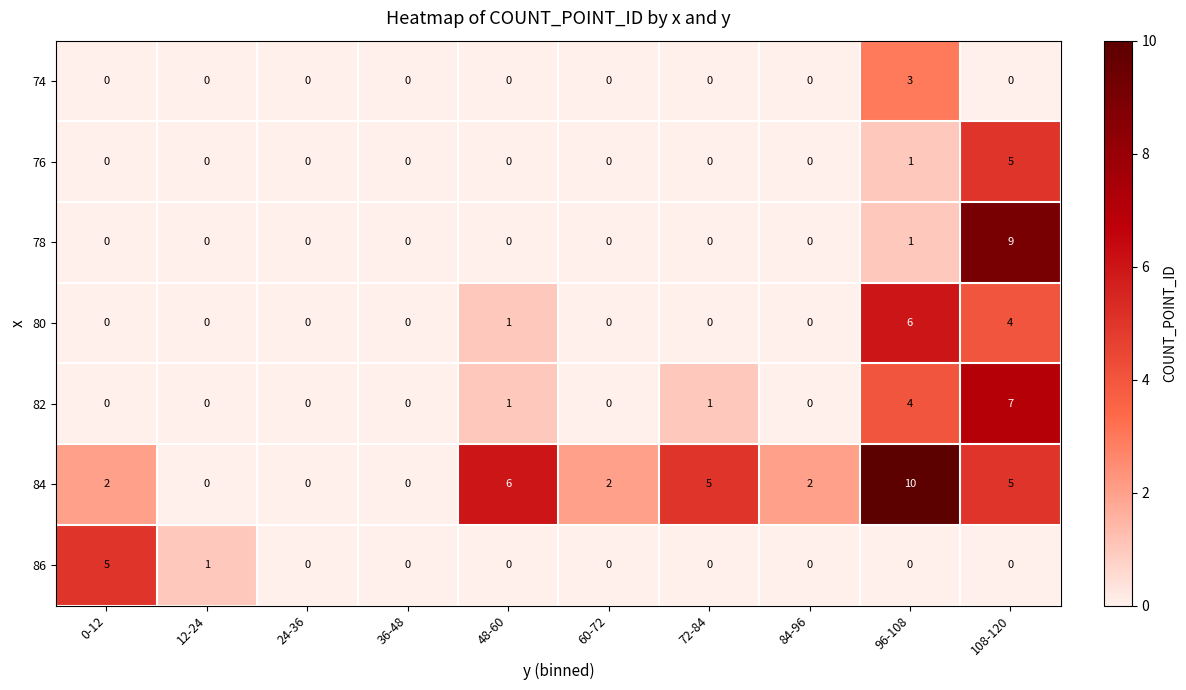

How many values in 74 are above zero?

1